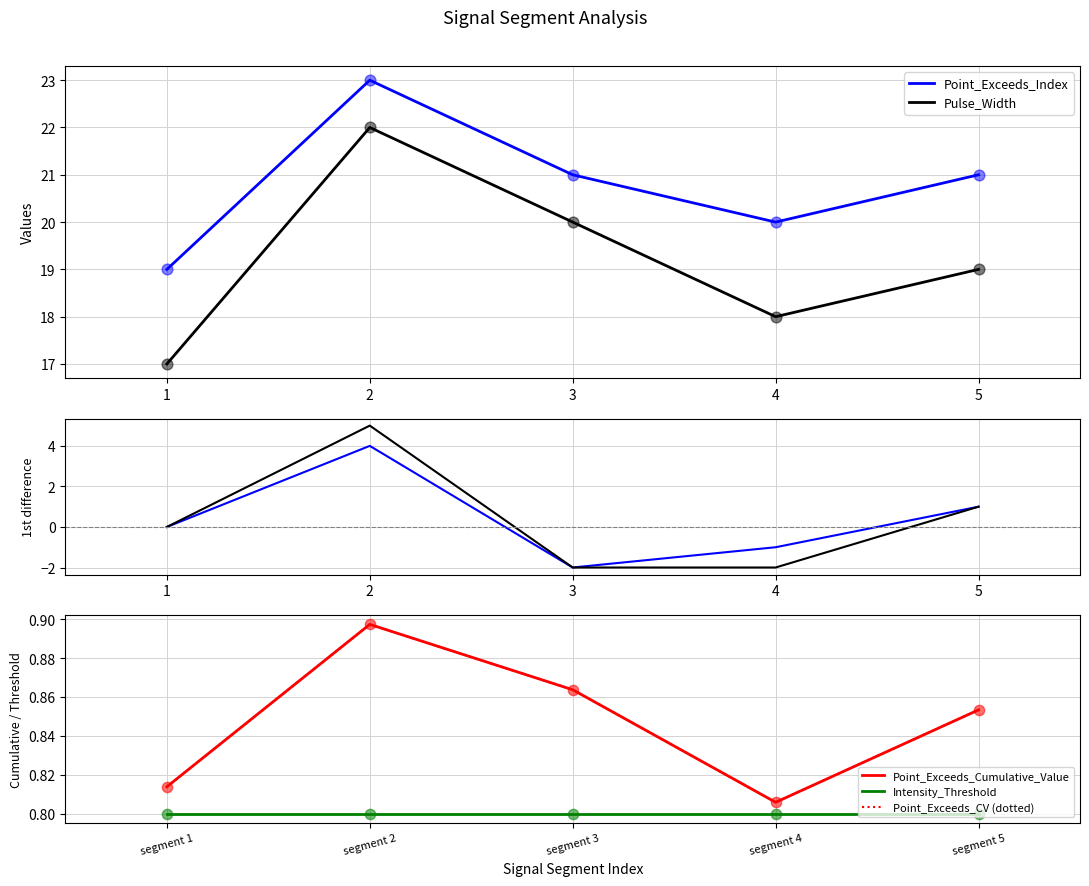

True or false: Point_Exceeds_Index and Pulse_Width intersect in this chart.

False